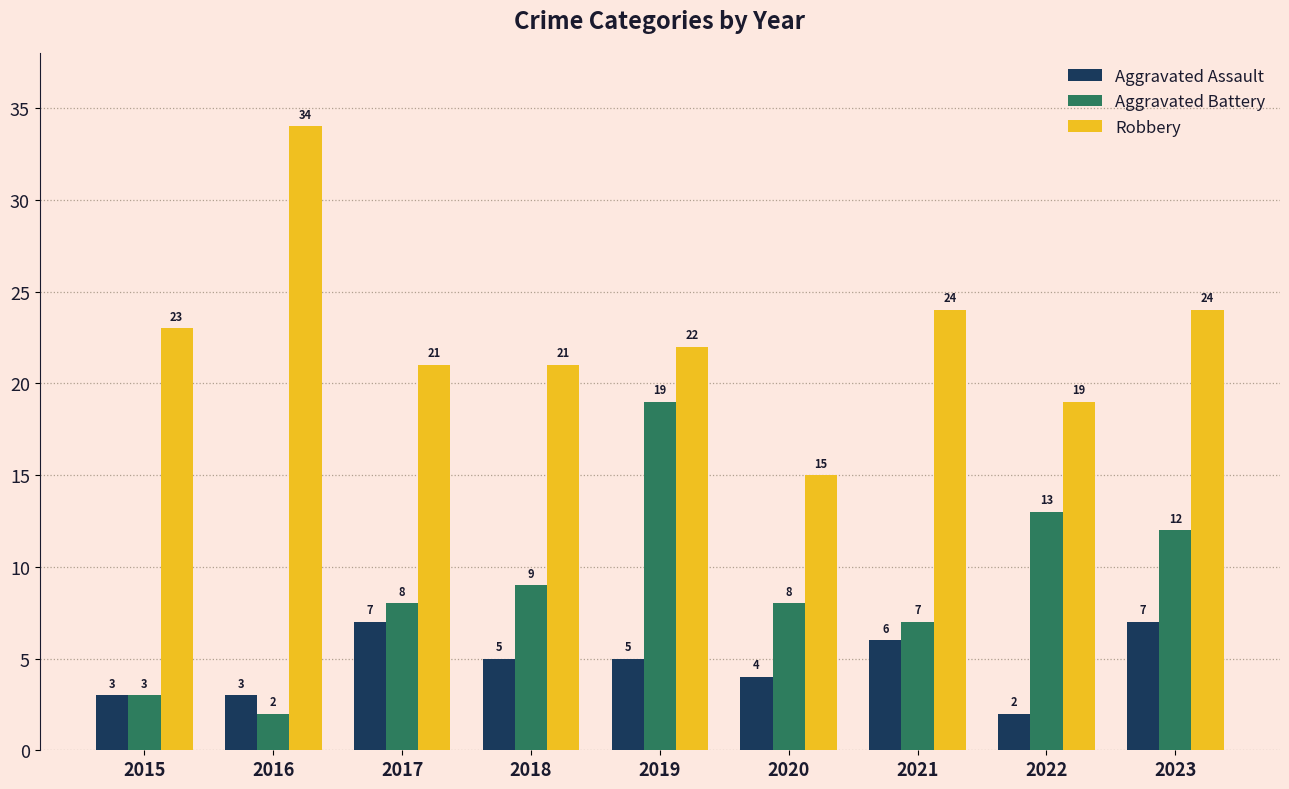

What value does the Robbery series have at 2015?

23